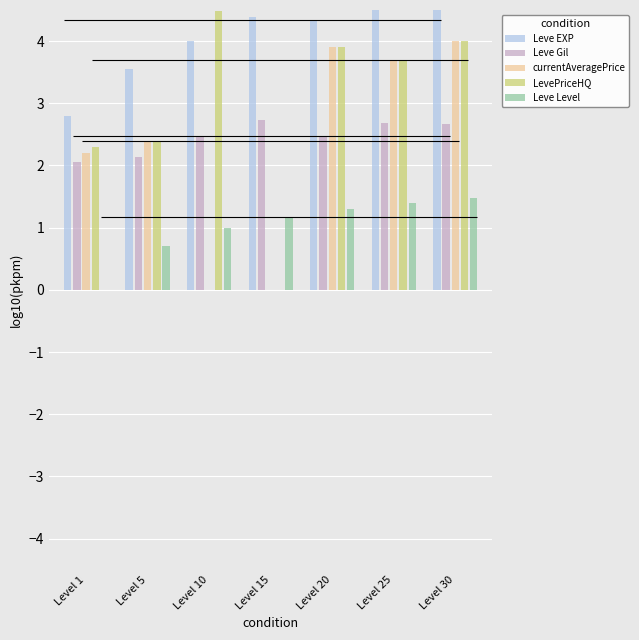

Reading right to left, extract all data points from this chart.

Leve EXP: Level 30=4.8	Level 25=4.6	Level 20=4.3	Level 15=4.4	Level 10=4.0	Level 5=3.6	Level 1=2.8
Leve Gil: Level 30=2.7	Level 25=2.7	Level 20=2.5	Level 15=2.7	Level 10=2.5	Level 5=2.1	Level 1=2.1
currentAveragePrice: Level 30=4.0	Level 25=3.7	Level 20=3.9	Level 15=0.0	Level 10=0.0	Level 5=2.4	Level 1=2.2
LevePriceHQ: Level 30=4.0	Level 25=3.7	Level 20=3.9	Level 15=0.0	Level 10=4.5	Level 5=2.4	Level 1=2.3
Leve Level: Level 30=1.5	Level 25=1.4	Level 20=1.3	Level 15=1.2	Level 10=1.0	Level 5=0.7	Level 1=0.0